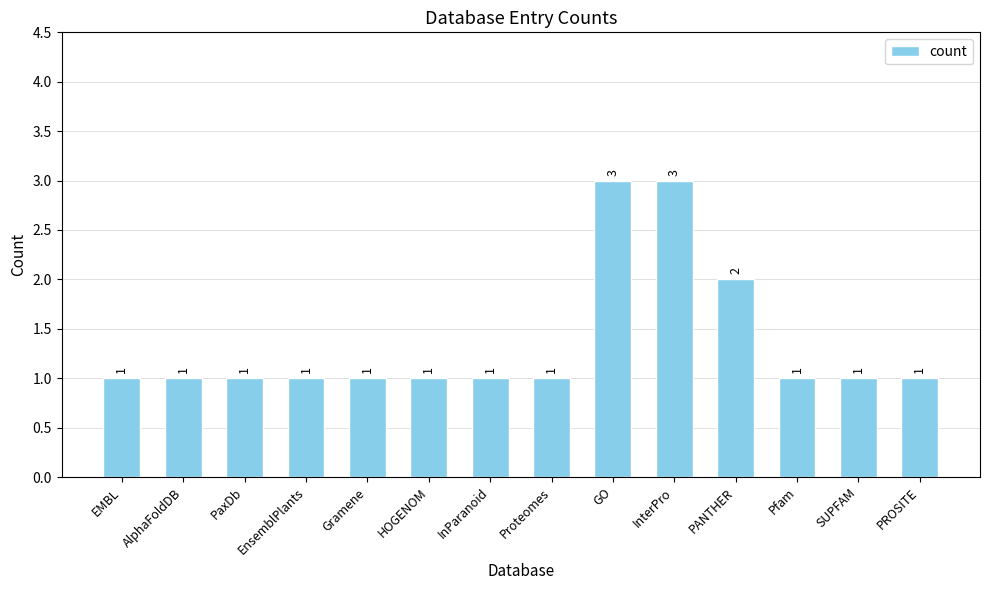

At which label is the value closest to 2?

PANTHER